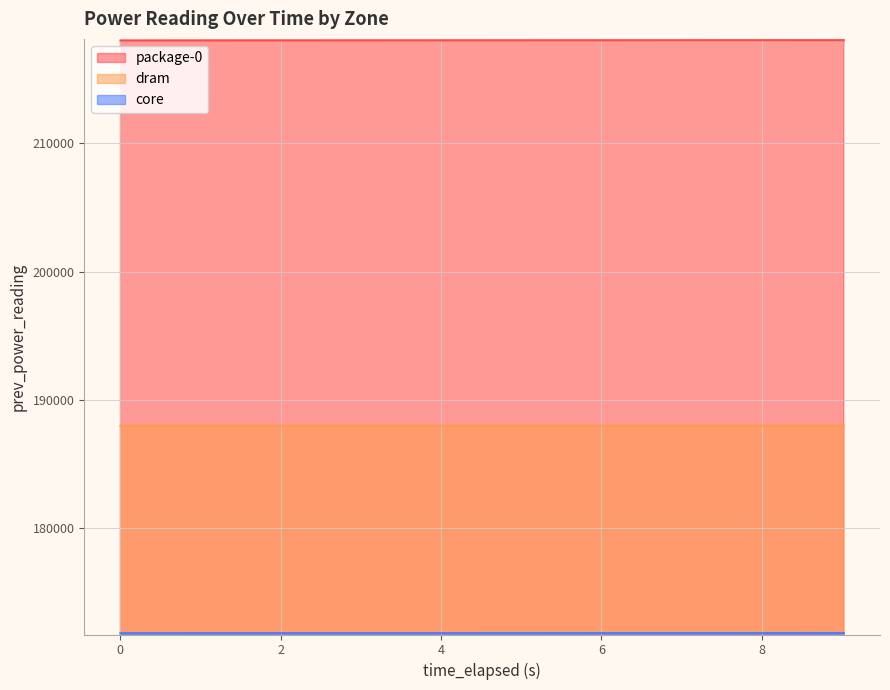

At 4.013095306, list the series in order from smallest to largest.

core, dram, package-0